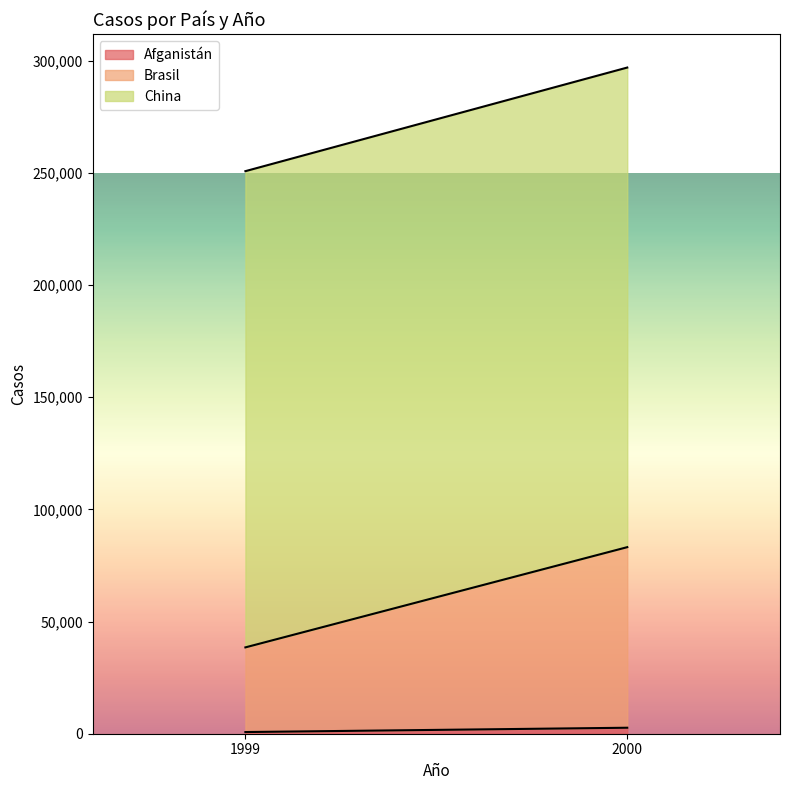

Count the number of data series in this chart.

3